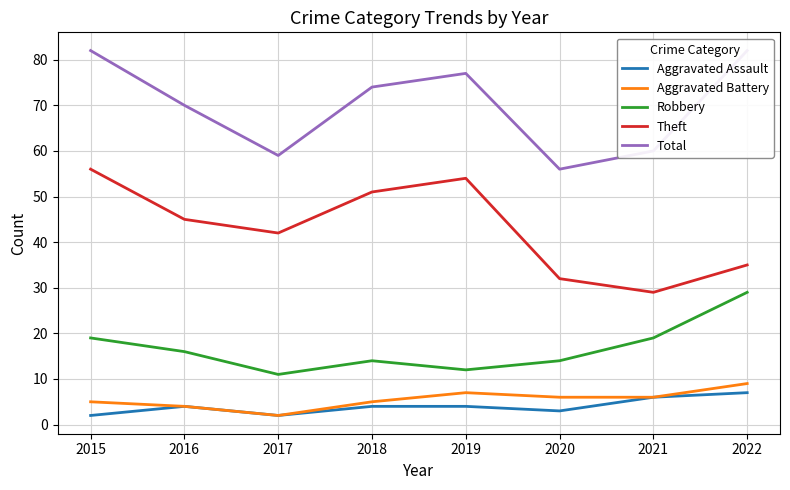

At which label is Aggravated Battery closest to 5?

2015